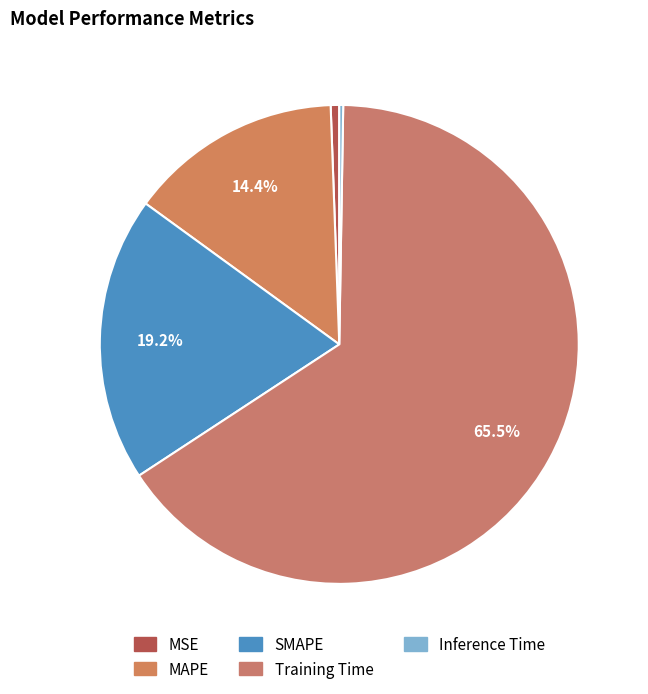

How much of the chart is everything except Inference Time?

99.7%